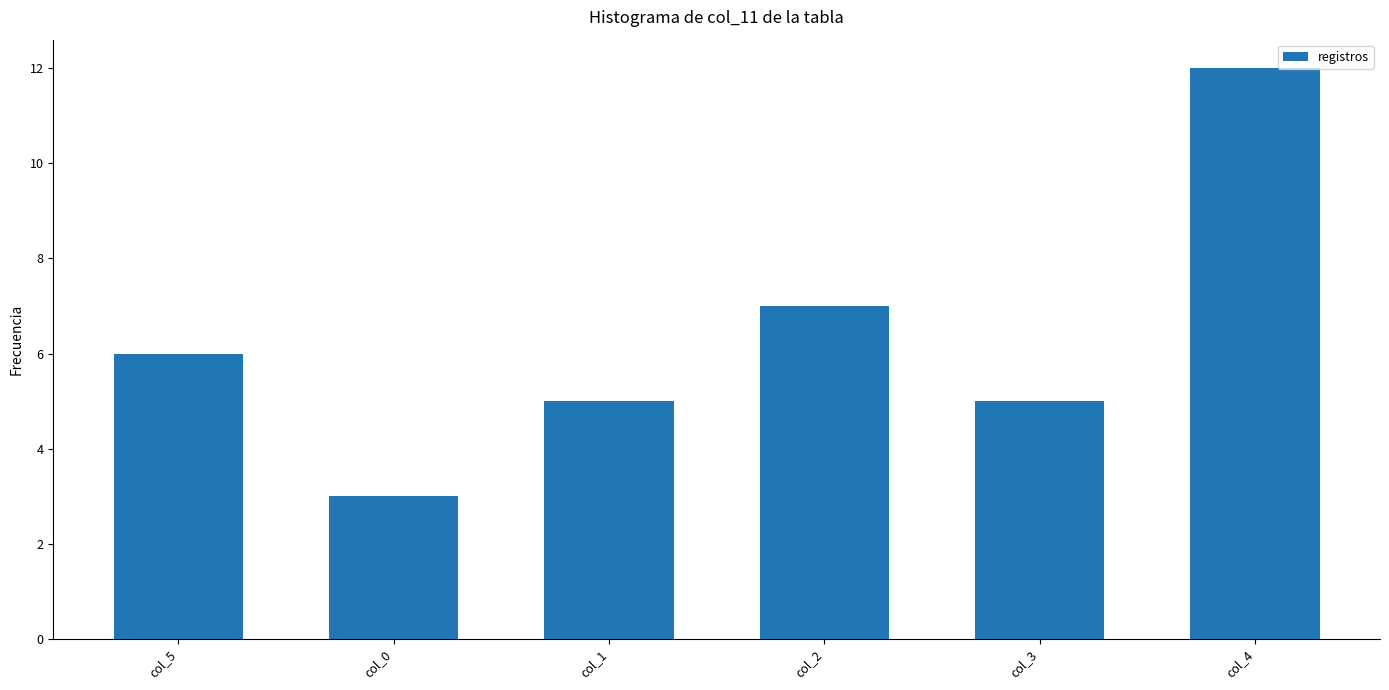

Are the bars grouped side by side (vs. stacked)?

No